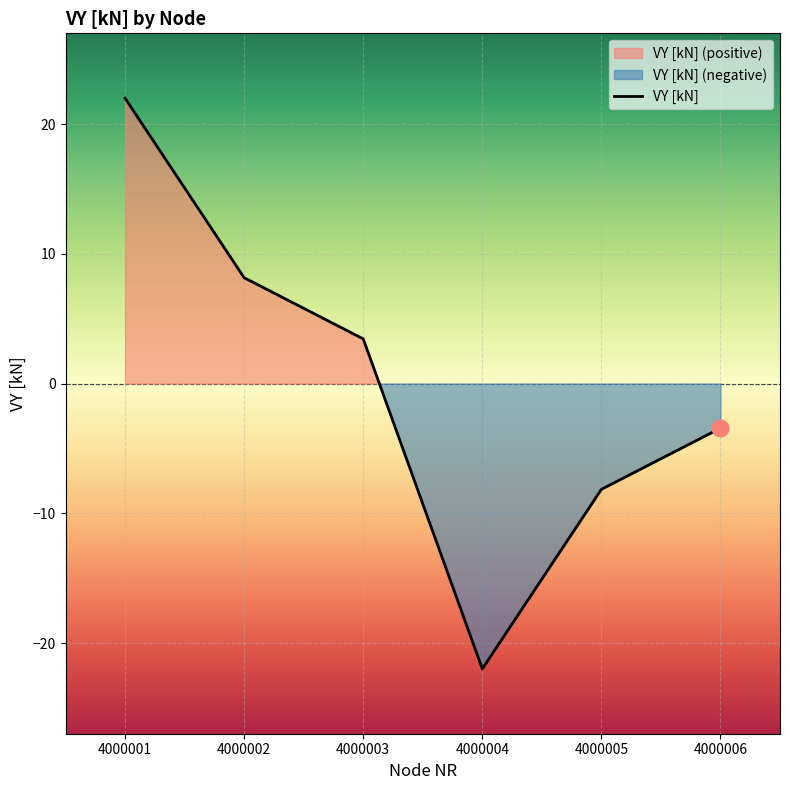

List the labels in order of value, smallest first.

4000004, 4000005, 4000006, 4000003, 4000002, 4000001